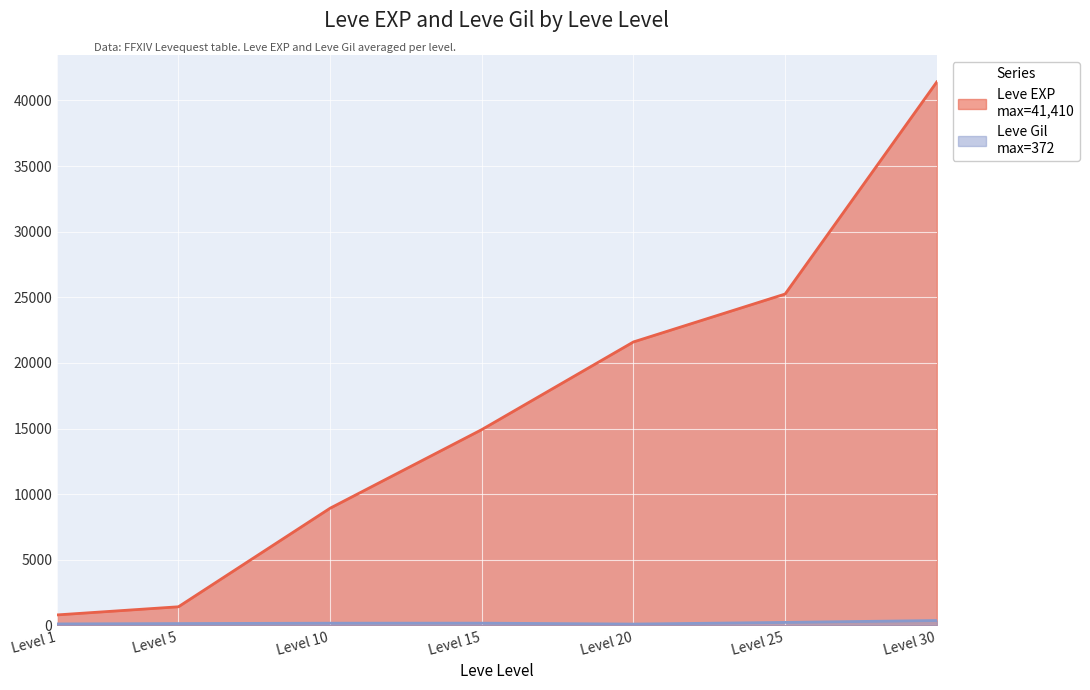

Reading left to right, transcribe all the data shown in this chart.

Leve EXP: 800	1420	8930	14920	21600	25250	41410
Leve Gil: 113	140	169	172	101	229	372